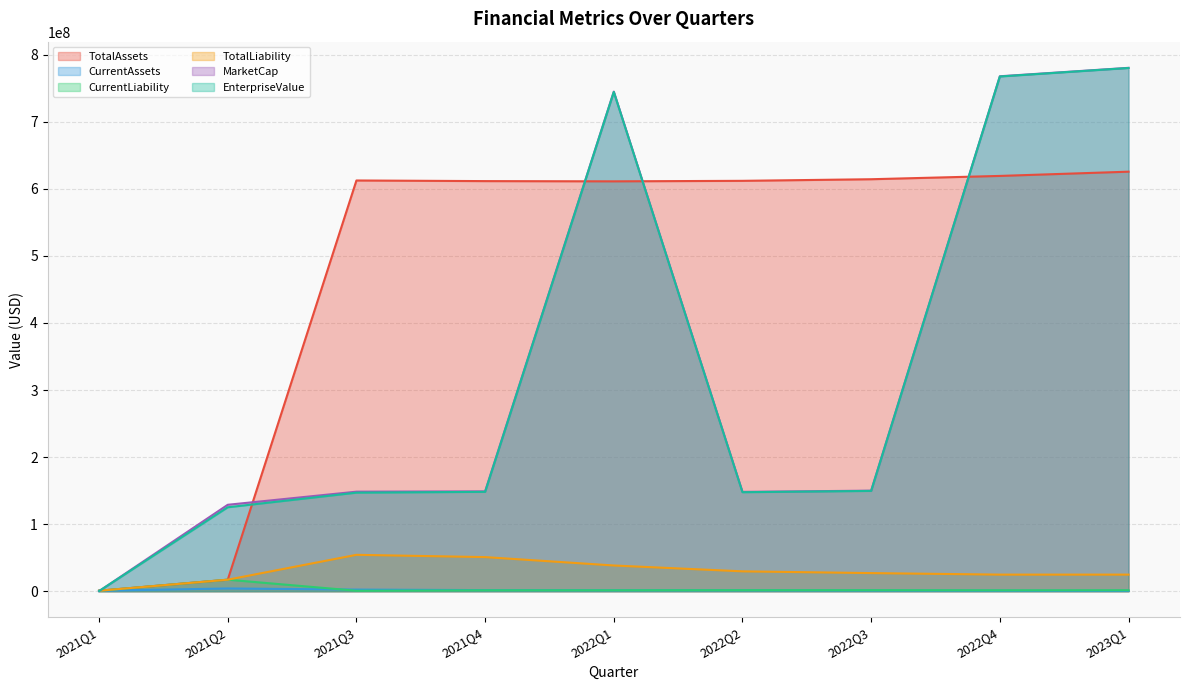

At which category does MarketCap reach its first local peak?

2022Q1